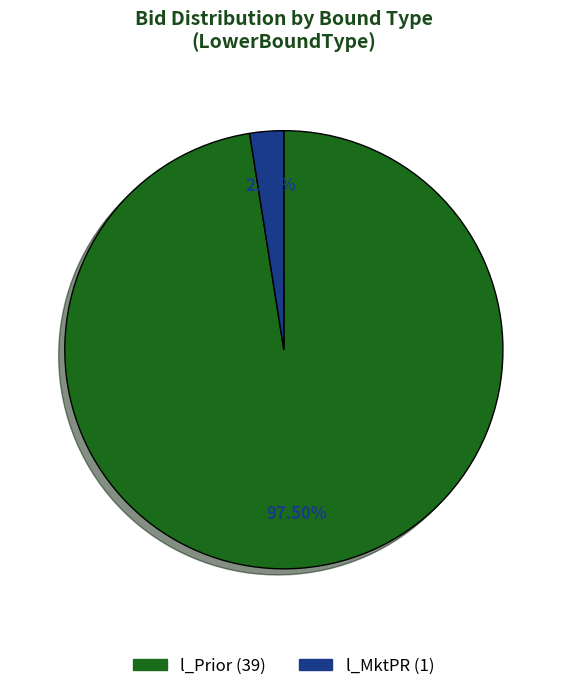

Is there a majority slice in this chart?

Yes